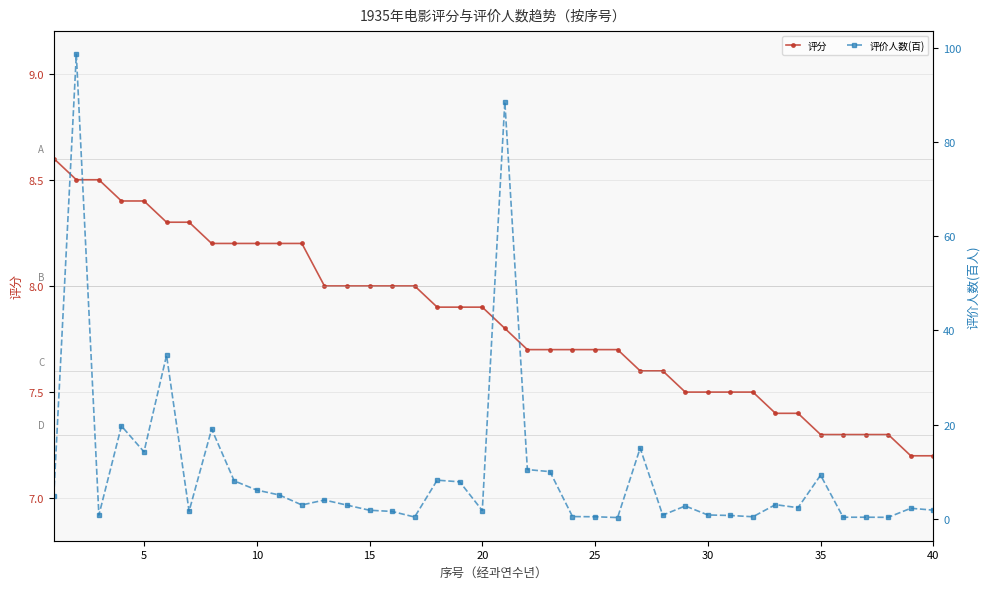

What is the lowest value of the 评分 series?

7.2